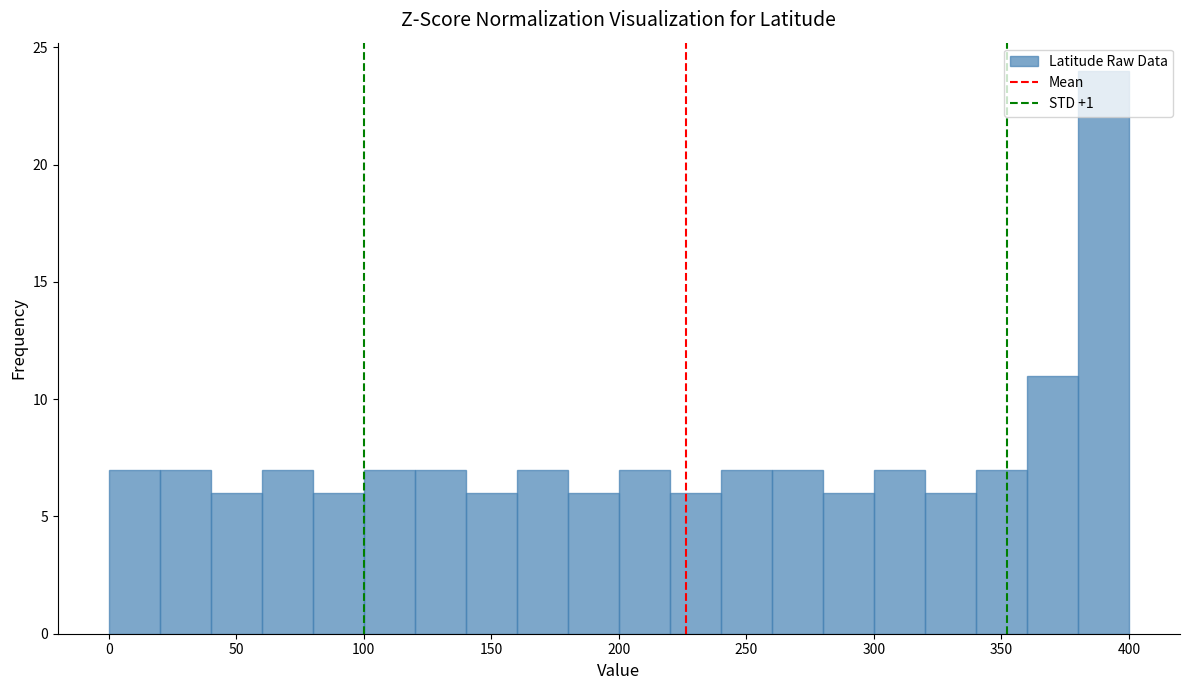

Which range on the x-axis has the tallest bar?

380 to 400